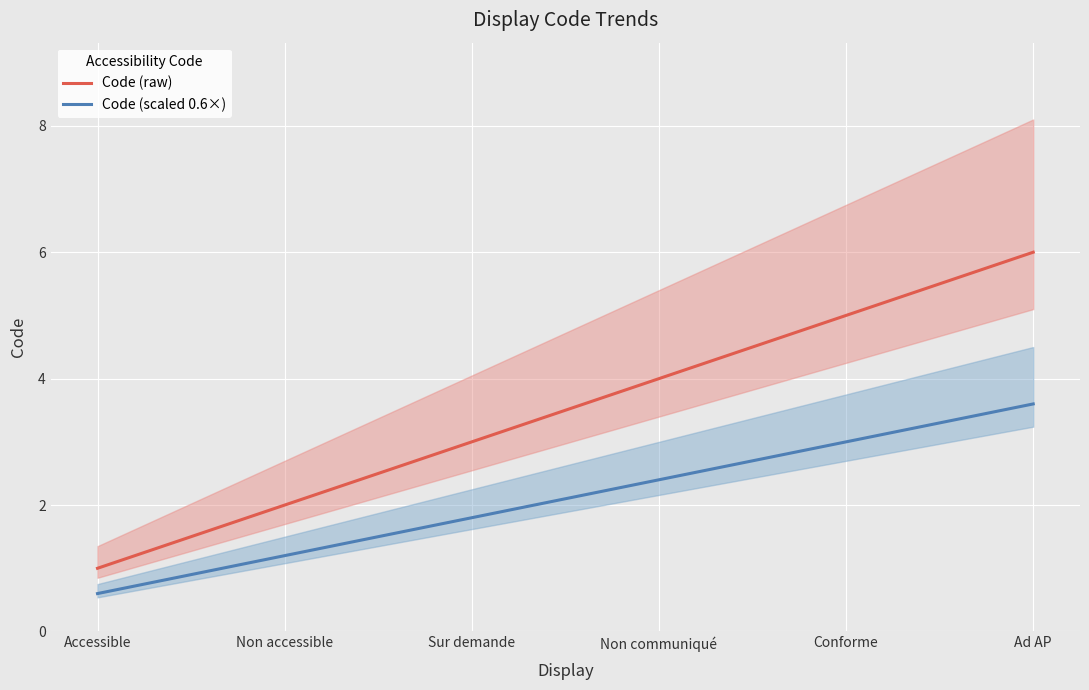

Where is Code (raw) nearest to the value 3?

Sur demande